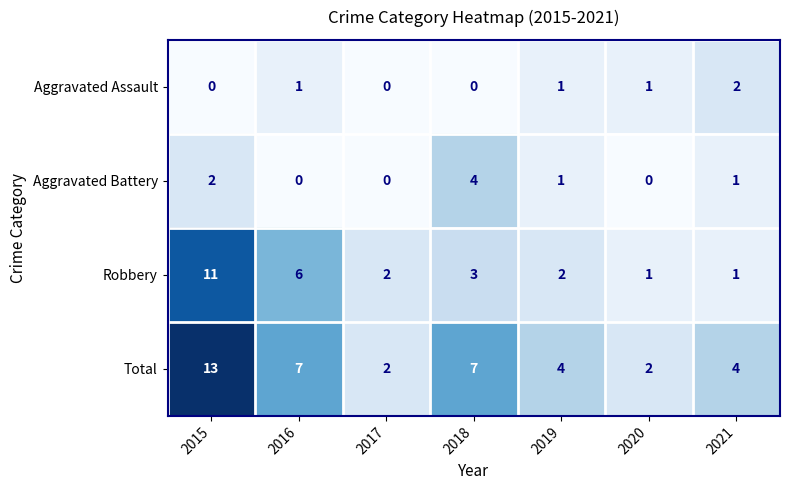

Between 2016 and 2019, which series saw the biggest shift?

Robbery